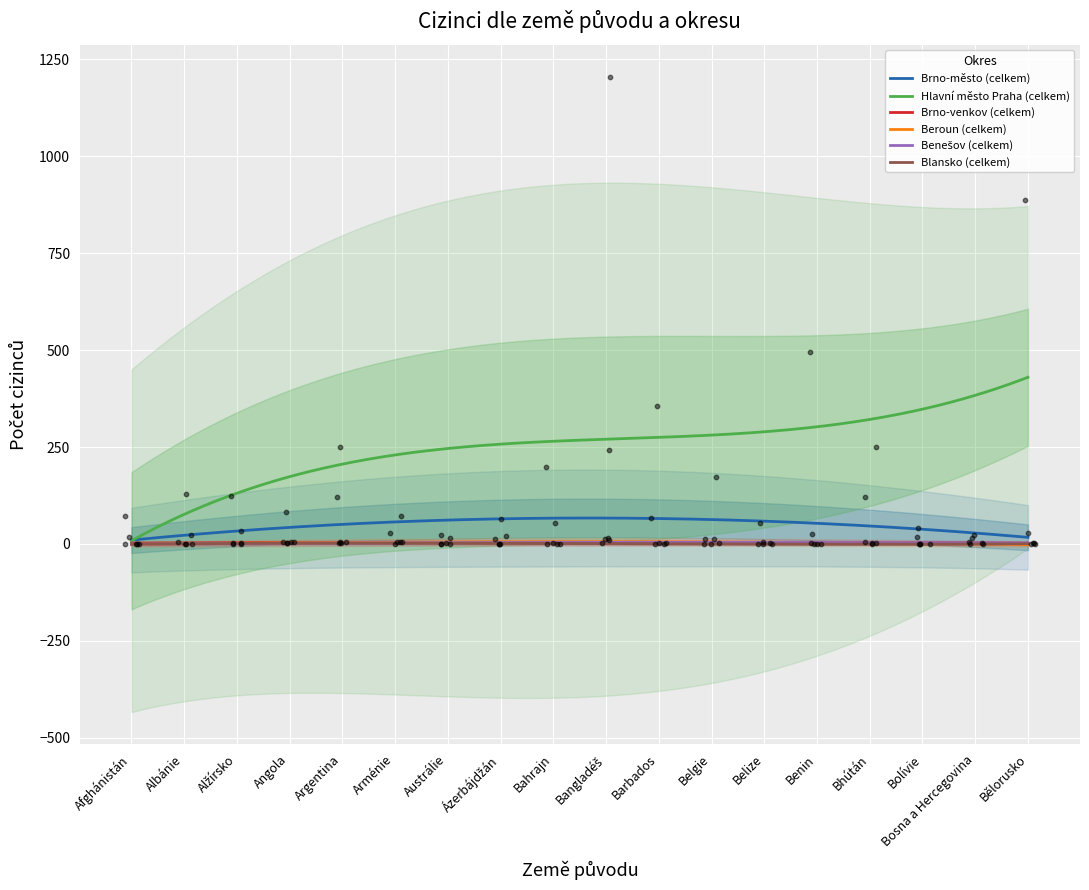

Which series has the largest Y range (max minus min)?

Hlavní město Praha (celkem)